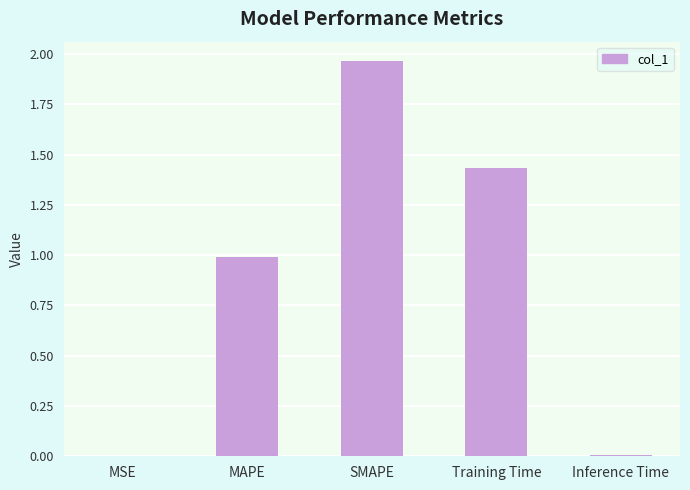

How many series are shown in this chart?

1